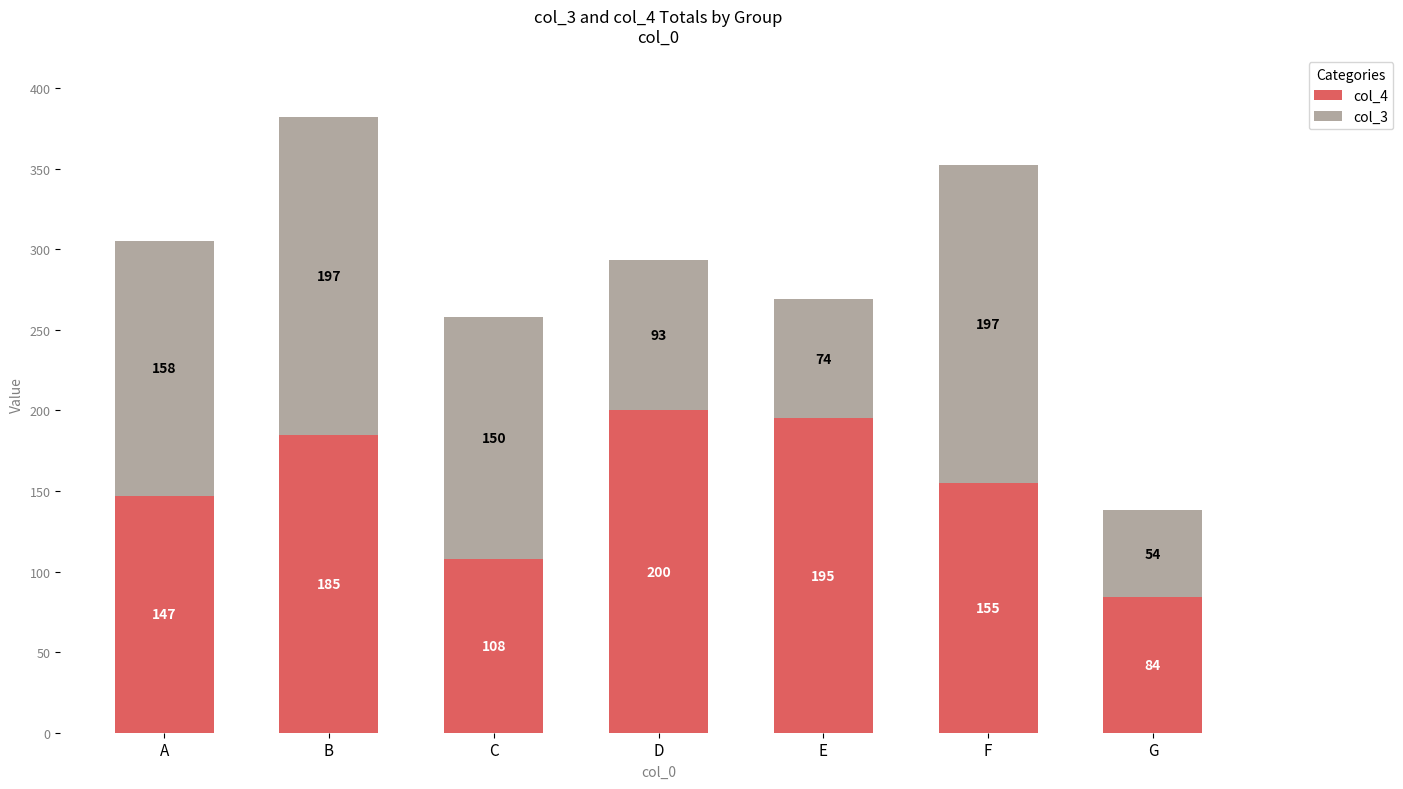

What is the sum of the col_4 values at C and A?

255